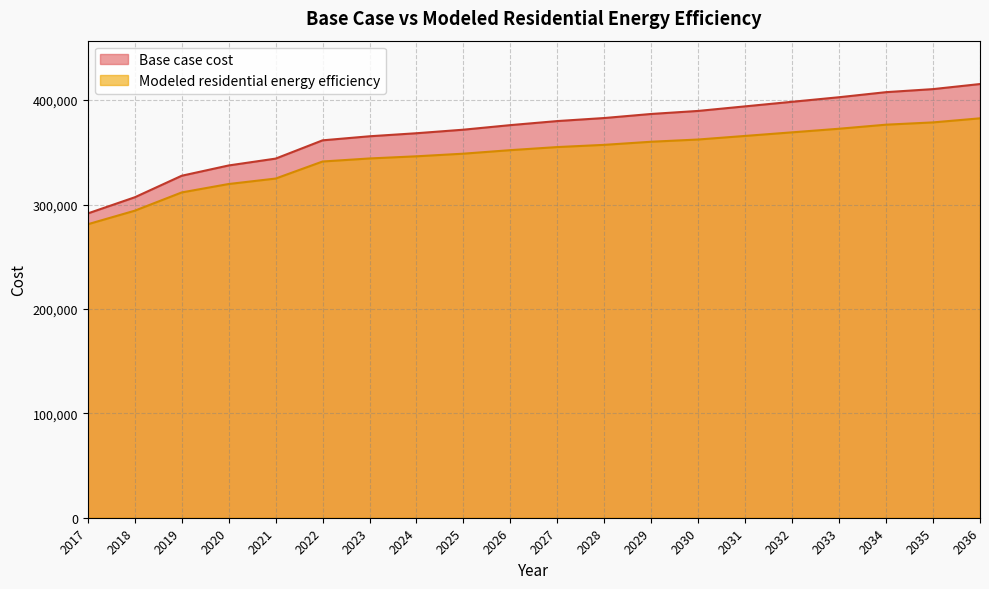

What is the value of the Base case cost point at the 13th from the left?

386727.2